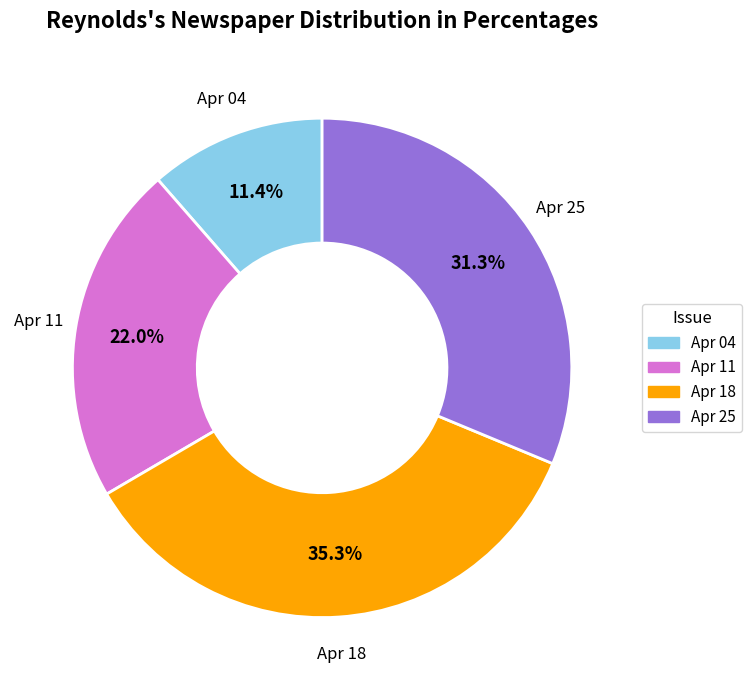

Is there a majority slice in this chart?

No